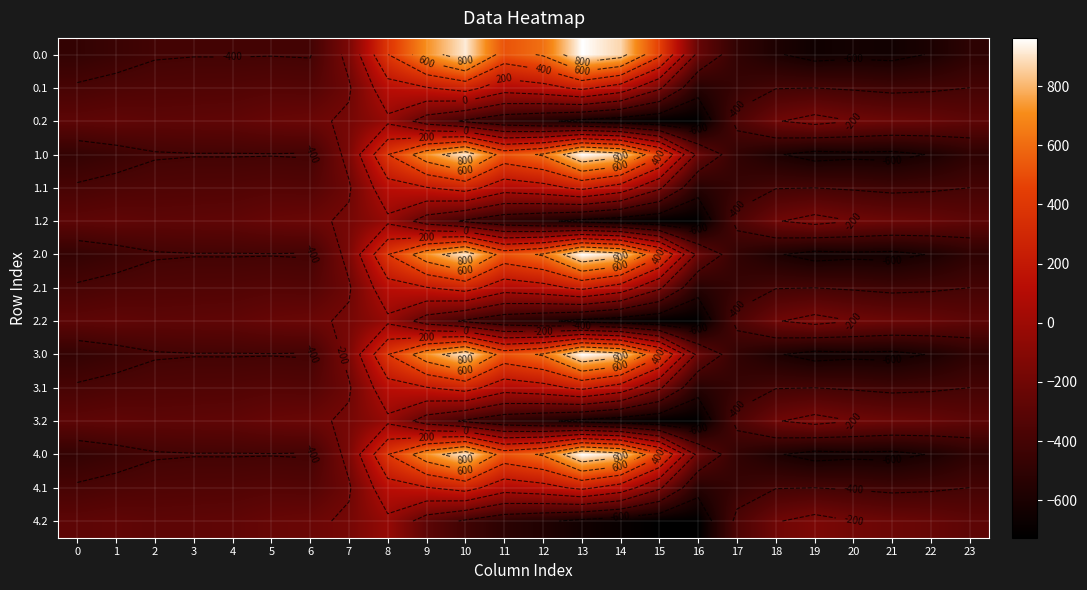

What is the total value across all series at 14?

1482.5